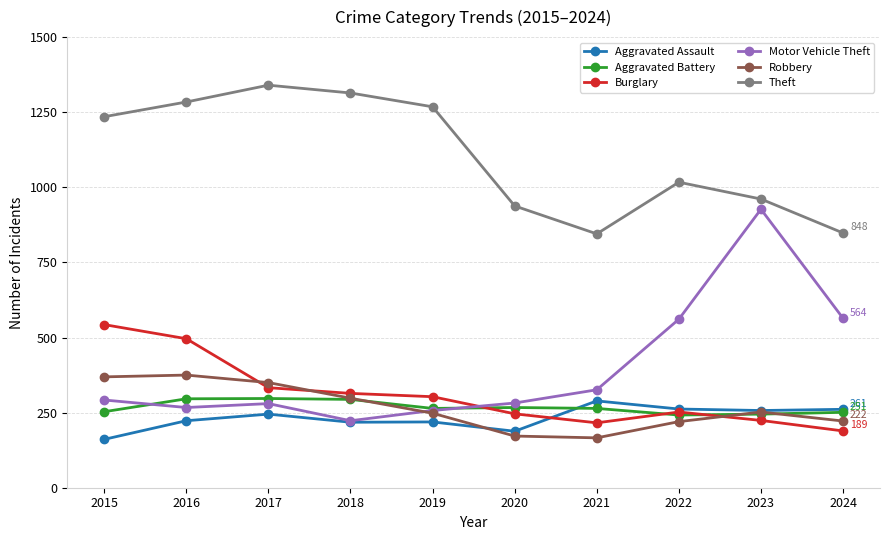

What is the difference between the second highest and minimum values in the Robbery series?

203